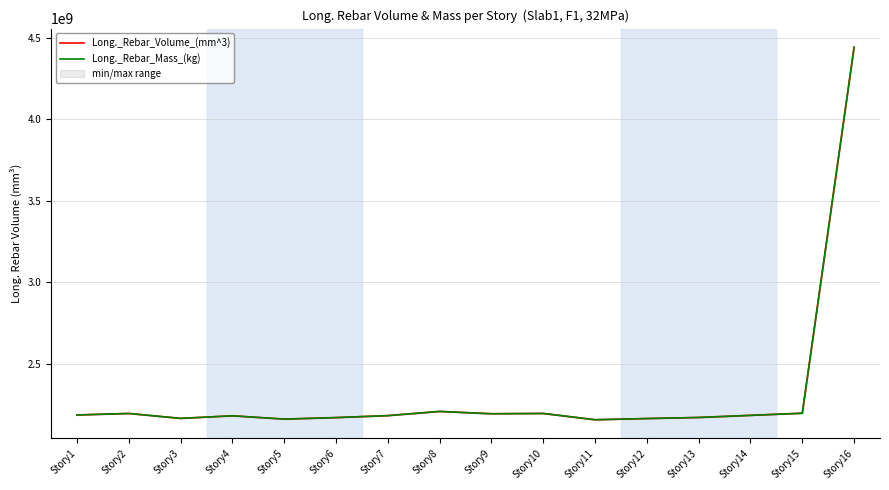

Which series has the widest spread of values?

Long._Rebar_Volume_(mm^3)